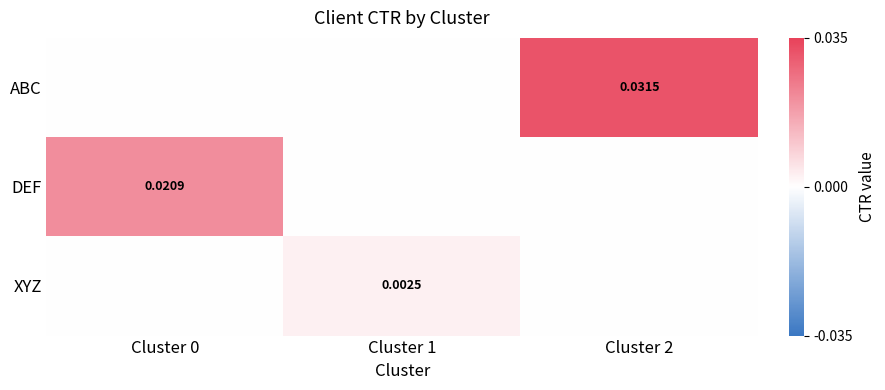

How many data points in ABC are above 0?

1